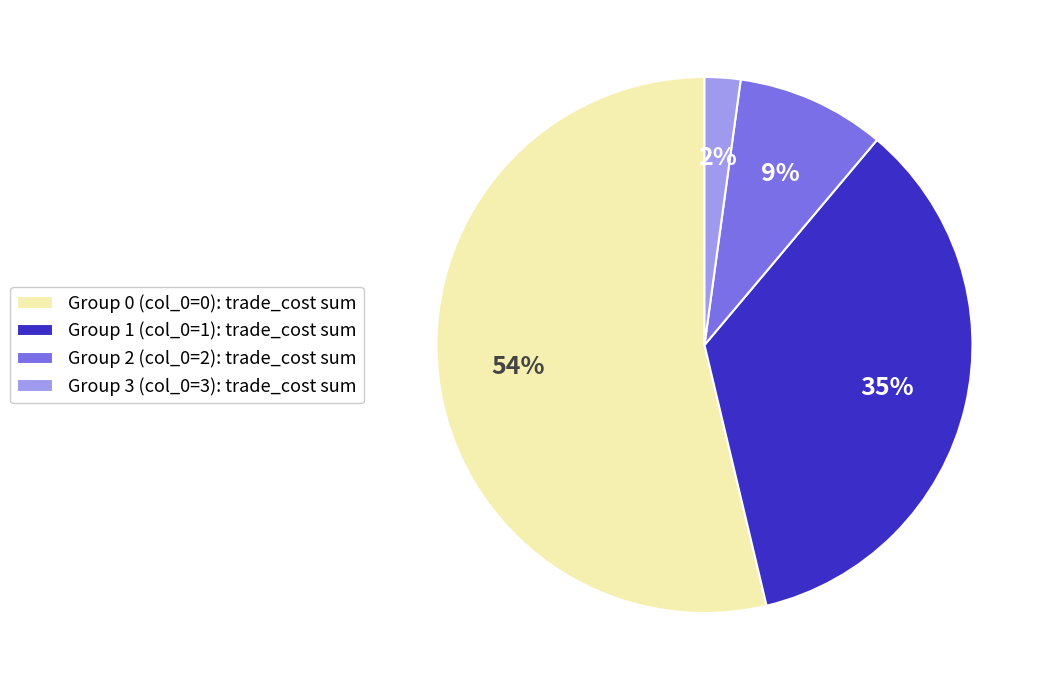

What is the largest slice in the pie chart?

Group 0 (col_0=0): trade_cost sum